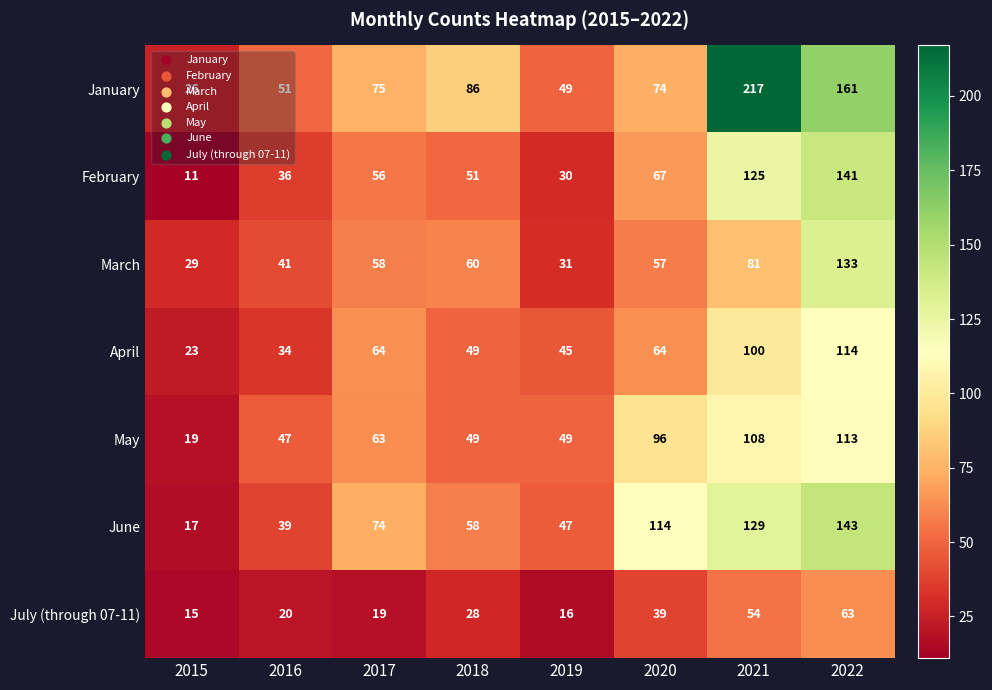

The value of January at 2016 is 26. True or false?

False